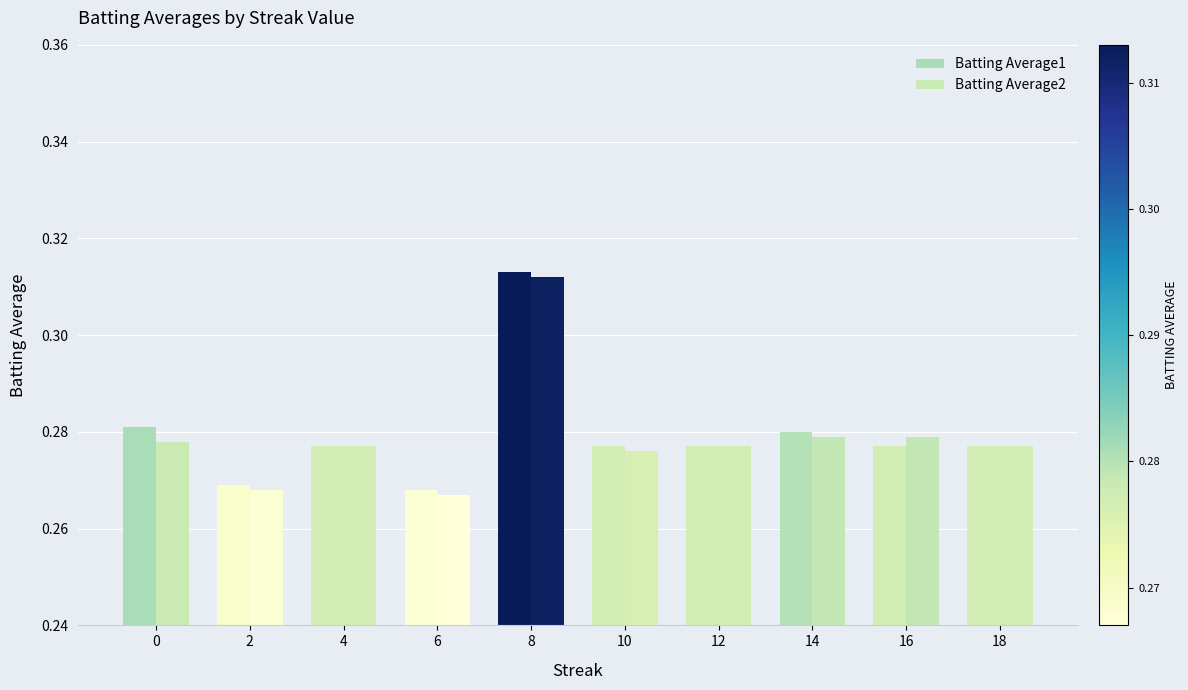

What is the value of the Batting Average2 bar at the 8th from the left?

0.3